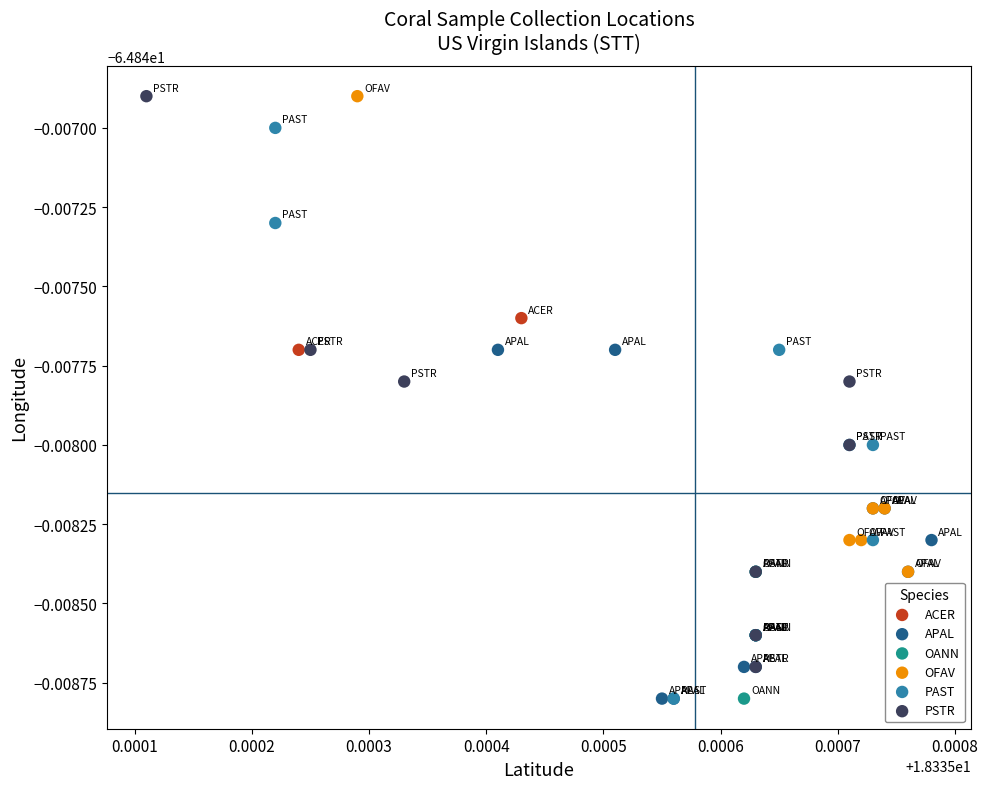

What are all the series names shown in the legend?

ACER, APAL, OANN, OFAV, PAST, PSTR